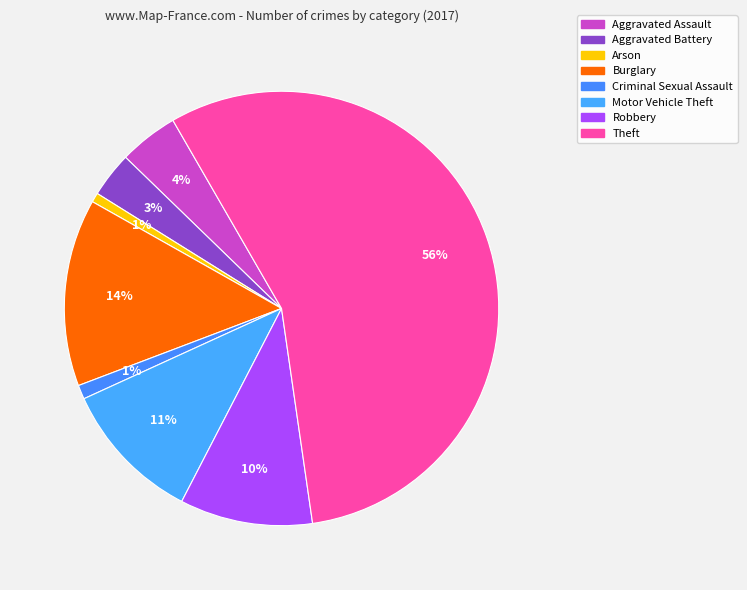

How many segments does this pie chart have?

8